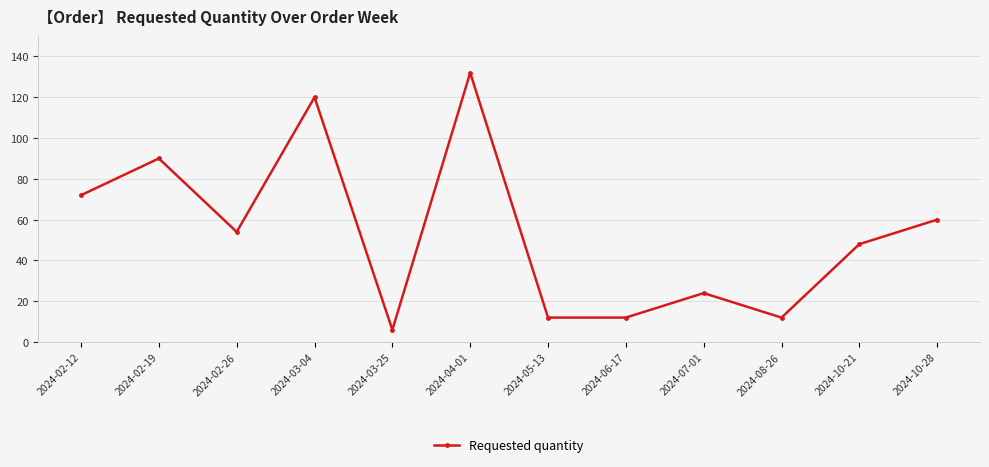

The value at 2024-02-19 is 52. True or false?

False